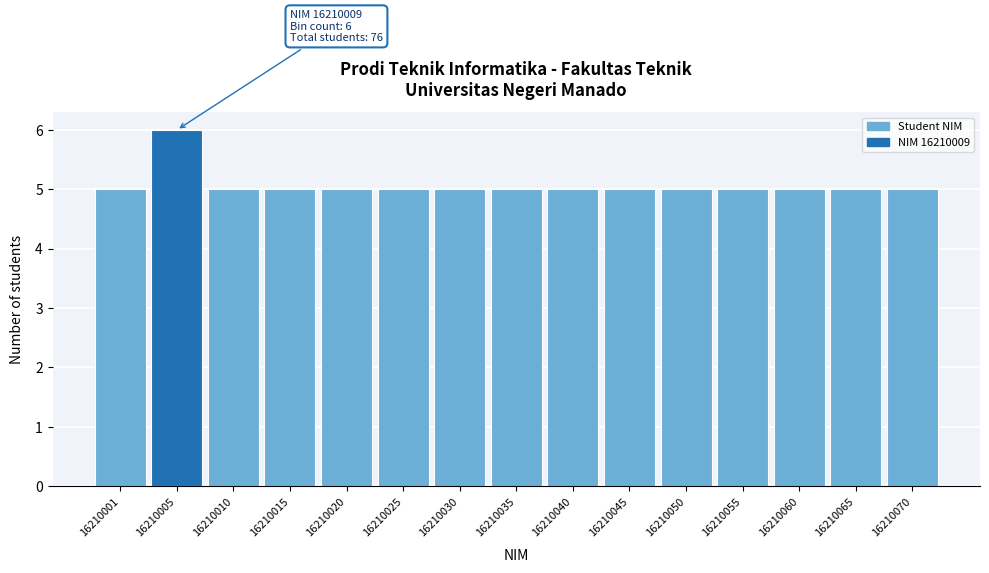

Reading left to right, transcribe all the data shown in this chart.

5	6	5	5	5	5	5	5	5	5	5	5	5	5	5